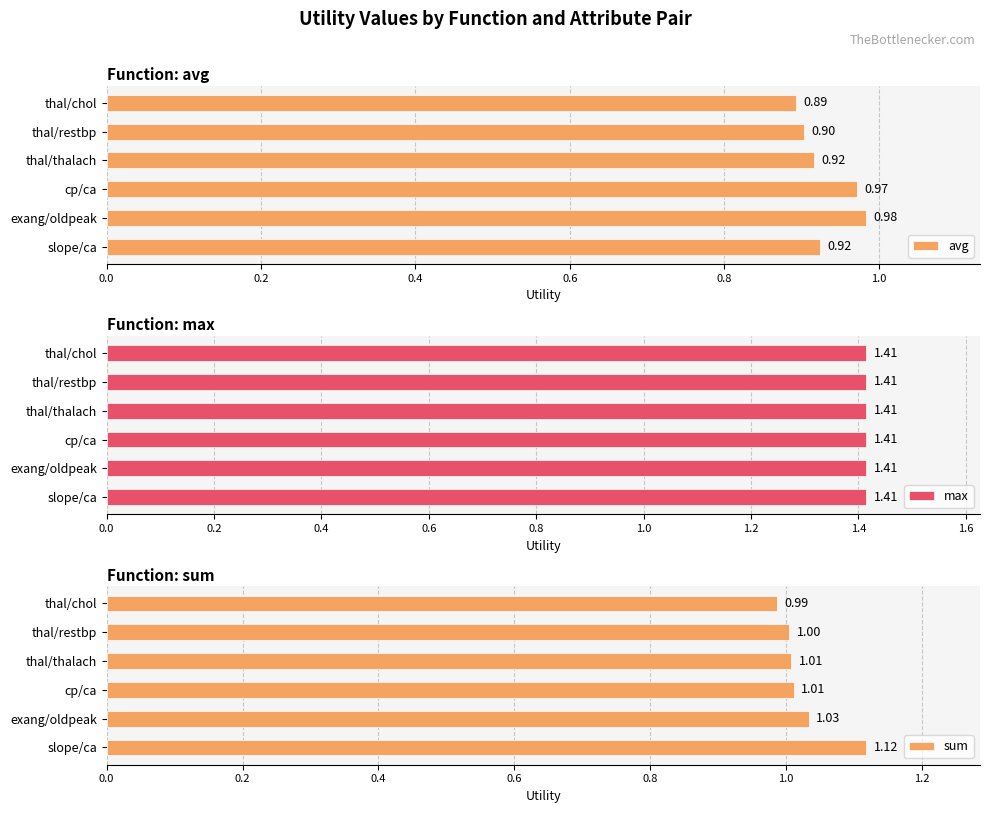

What is the smallest value displayed?

0.6